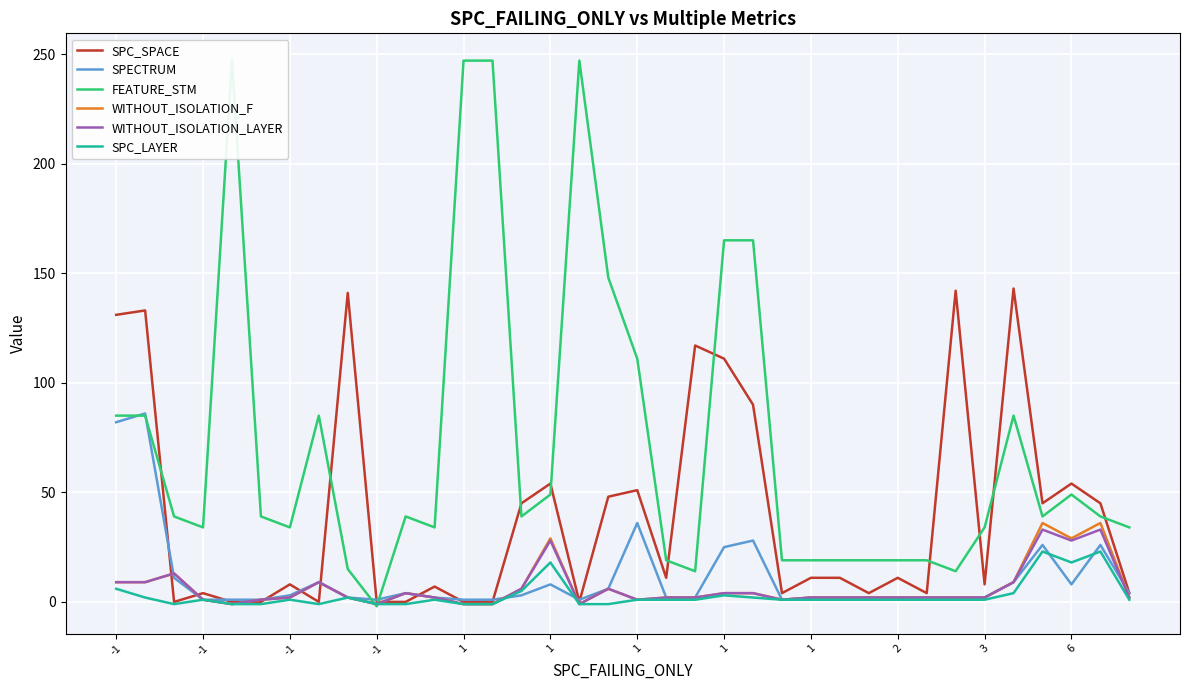

At which category does SPC_SPACE reach its first local peak?

-1